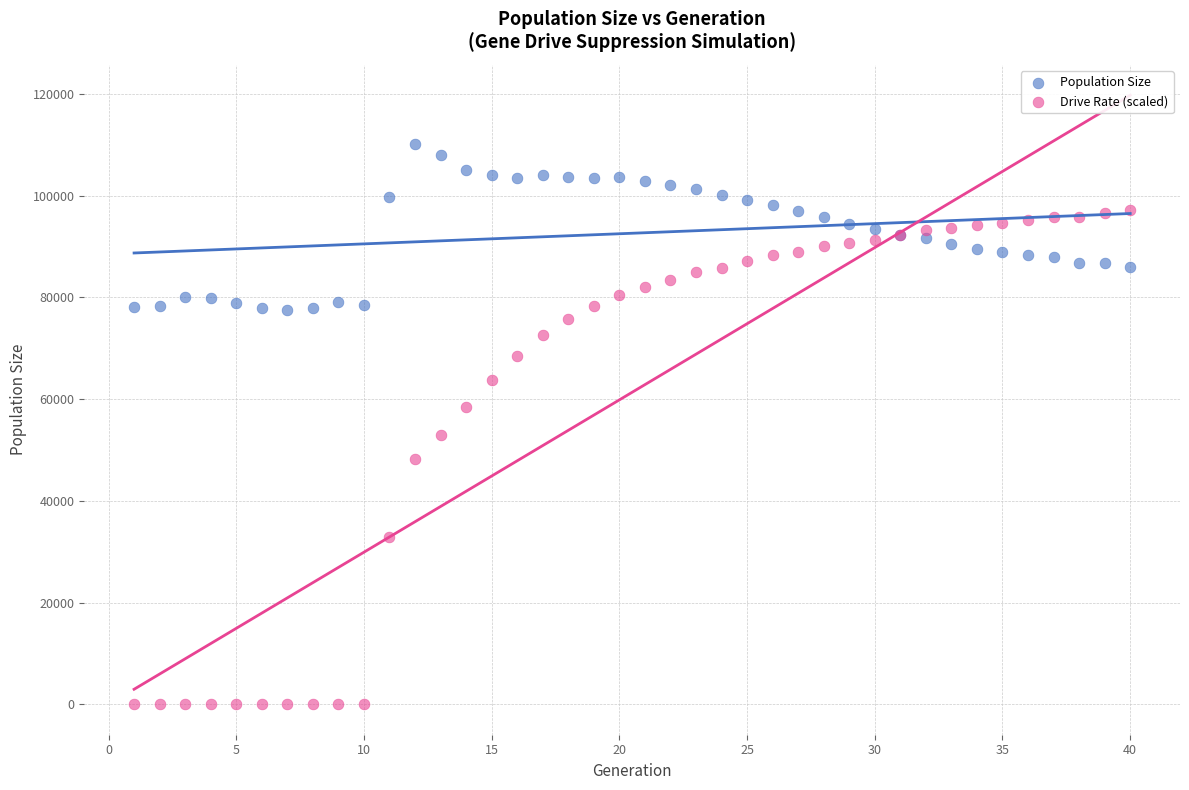

Across all series, what Y value is closest to 55094?

53048.4